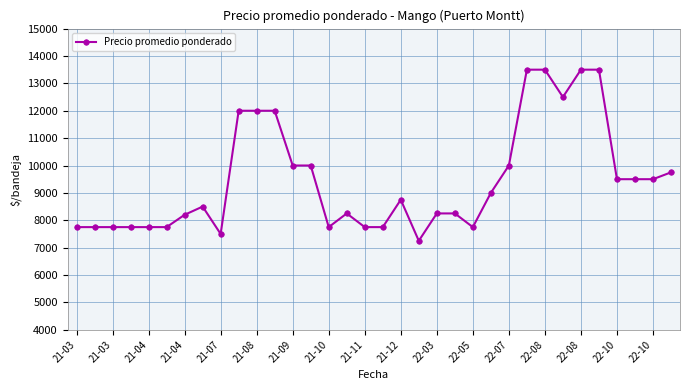

True or false: the data has more than 1 interior local peaks.

True